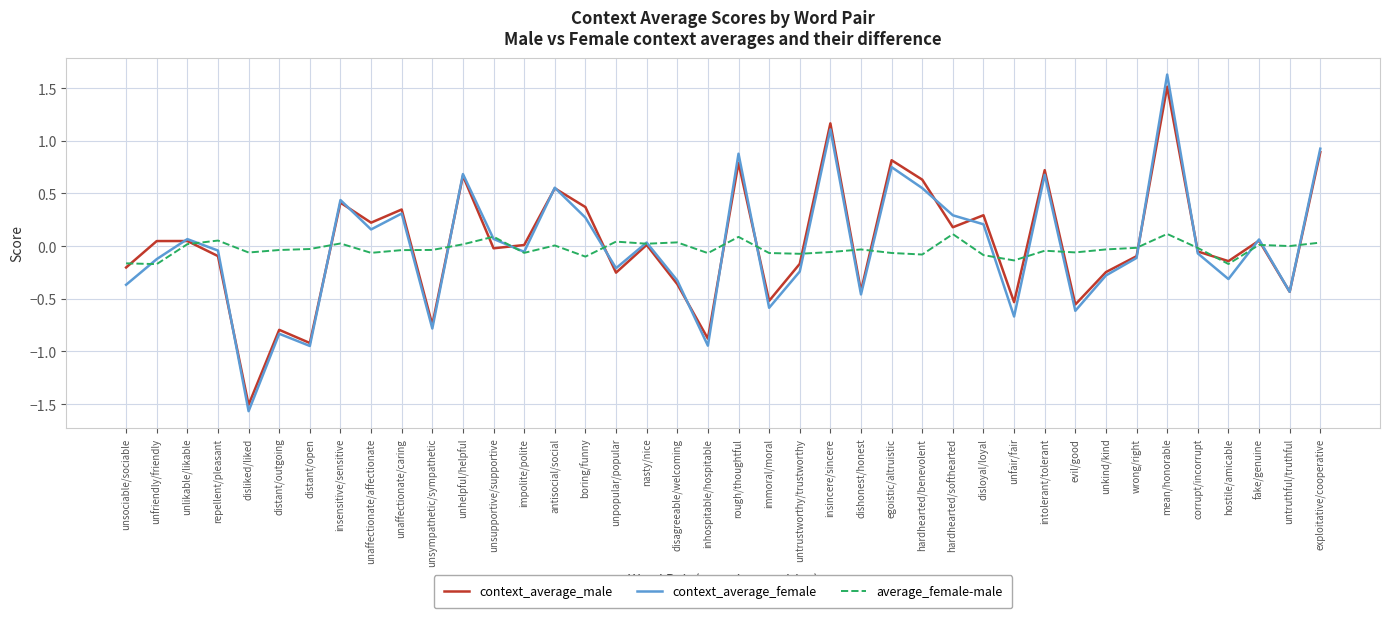

At which category is the sum across all series the highest?

mean/honorable